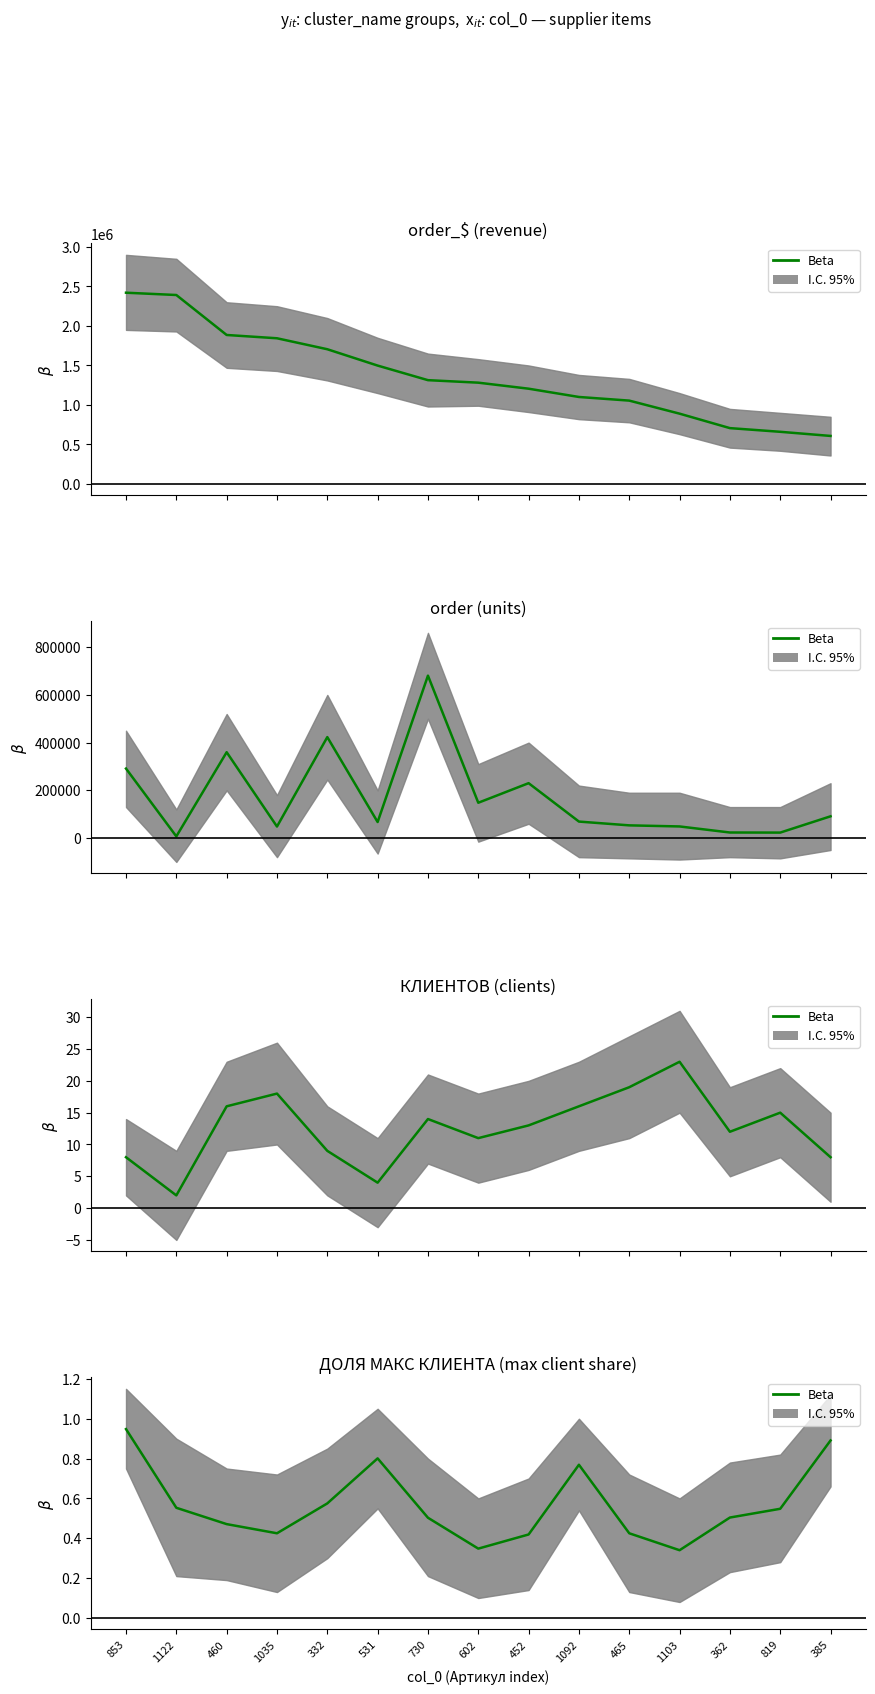

Where is the first local maximum?

531